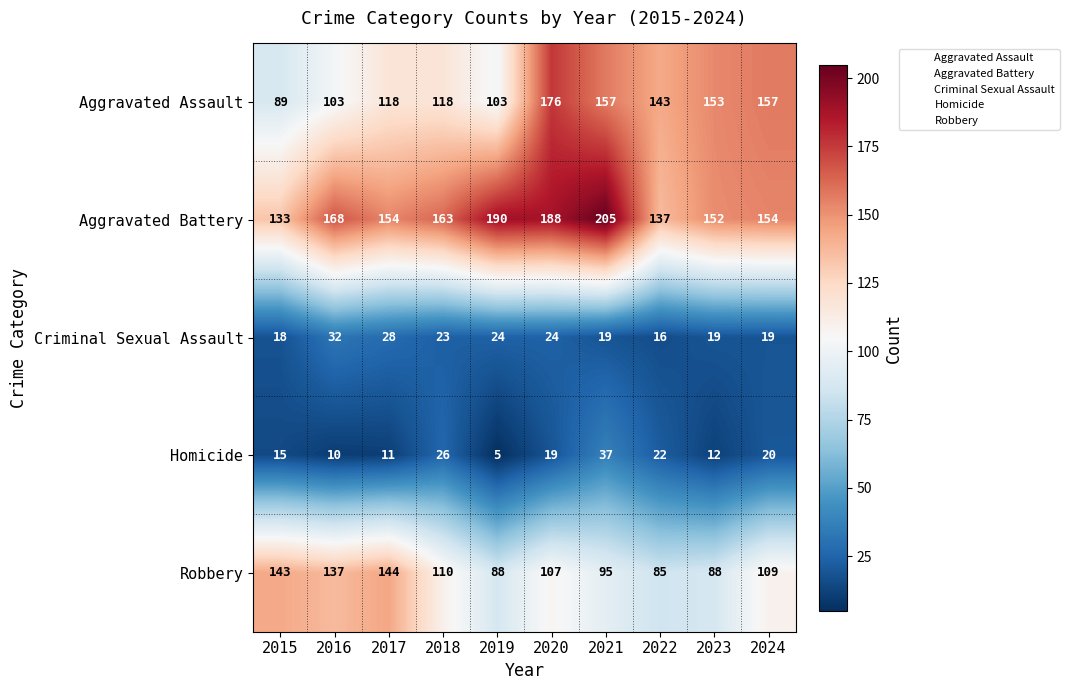

List the series in order of their peak value, lowest first.

Criminal Sexual Assault, Homicide, Robbery, Aggravated Assault, Aggravated Battery